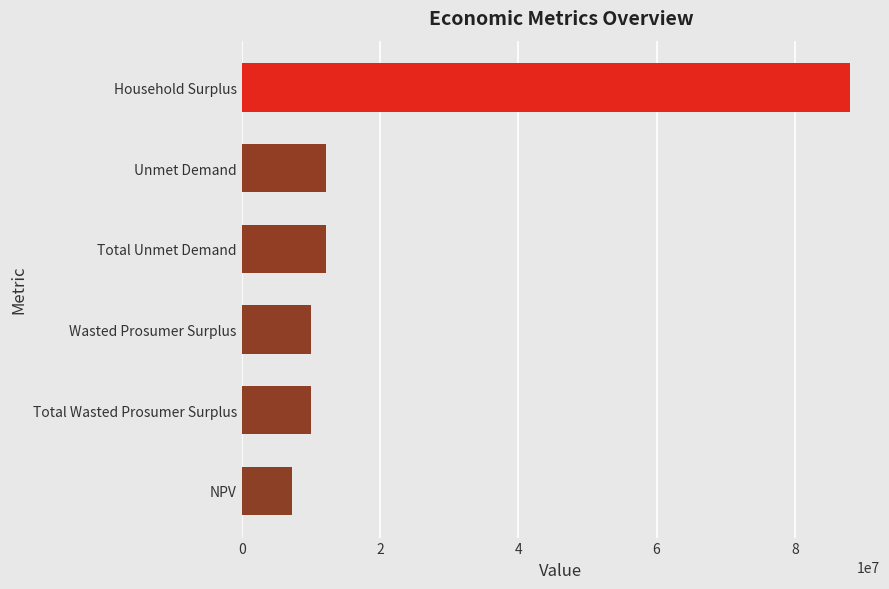

What is the change in value from Household Surplus to NPV?

-80605146.9